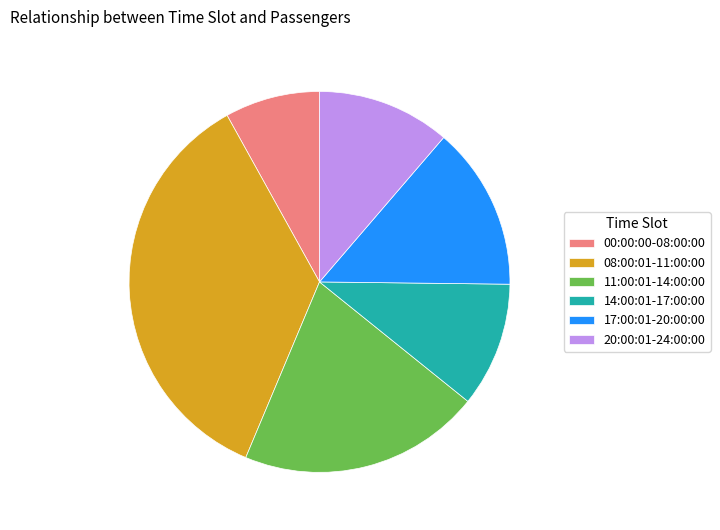

How many slices are in this pie chart?

6